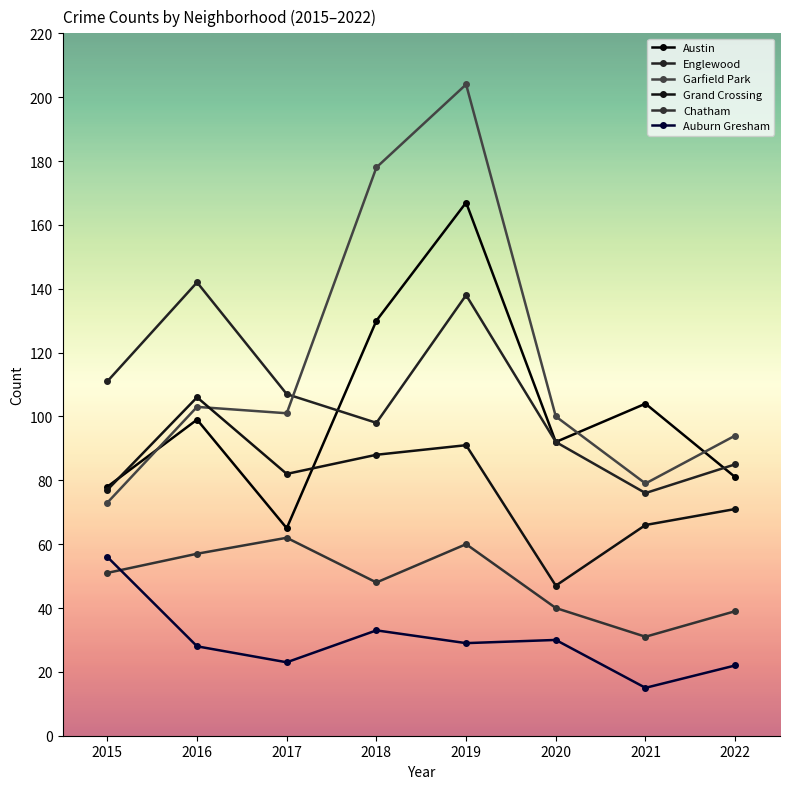

What is the value of the Austin point at the 2nd from the left?

99